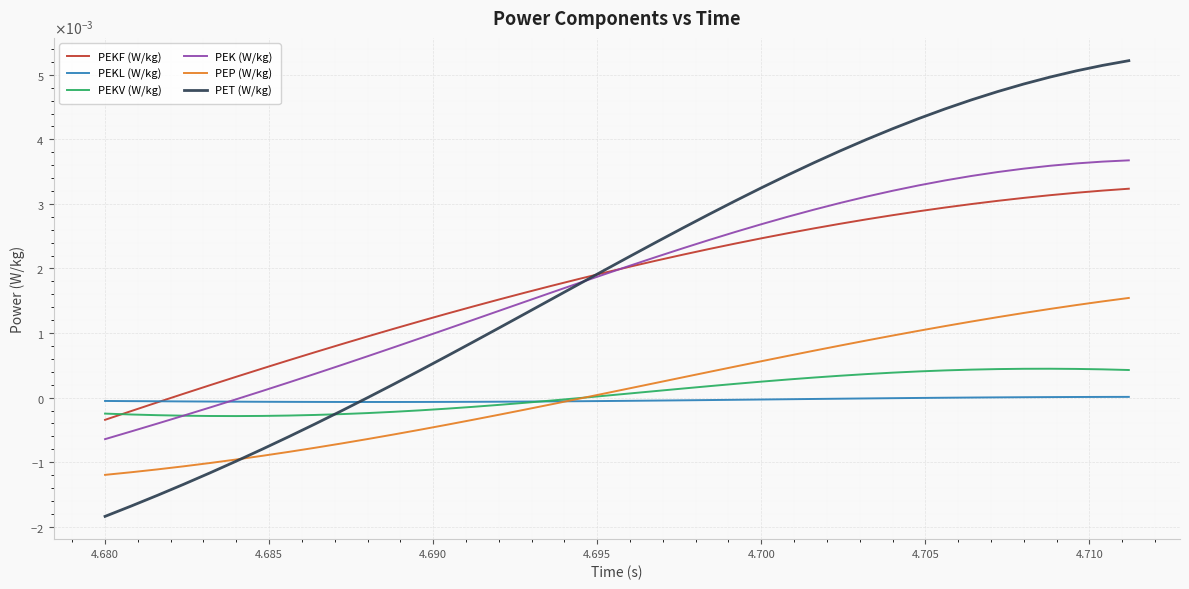

What are all the series names shown in the legend?

PEKF (W/kg), PEKL (W/kg), PEKV (W/kg), PEK (W/kg), PEP (W/kg), PET (W/kg)